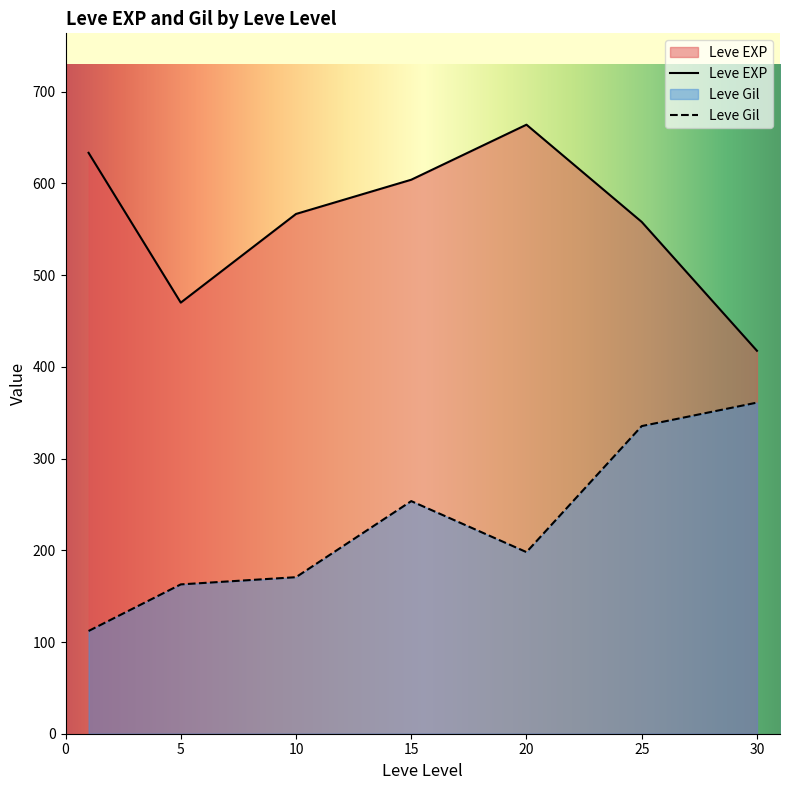

Which series has the largest total across all categories?

Leve EXP